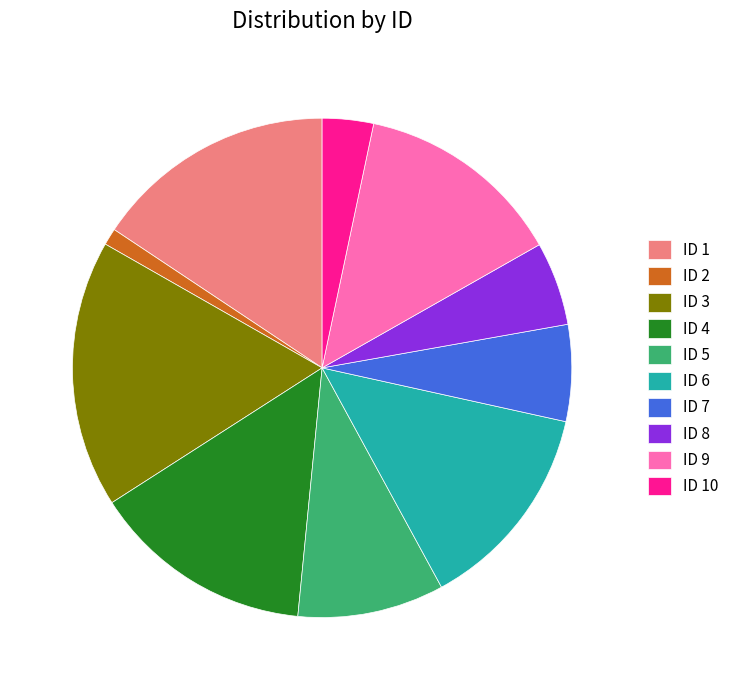

True or false: ID 5 accounts for 17% of the total.

False